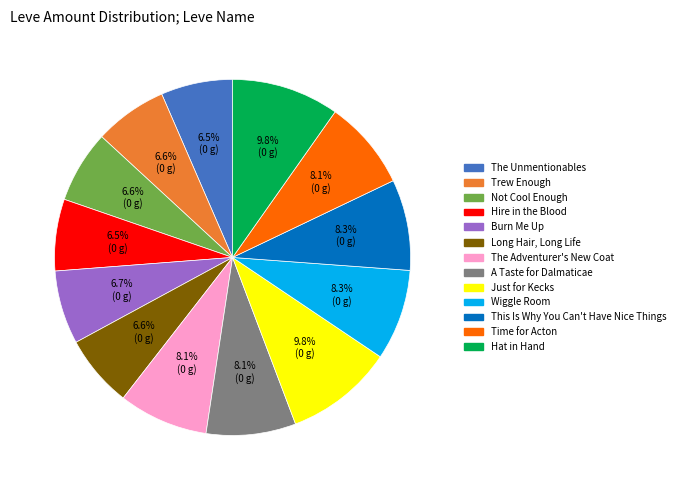

To the nearest percent, what is the difference between the largest and smallest slice percentages?

3%